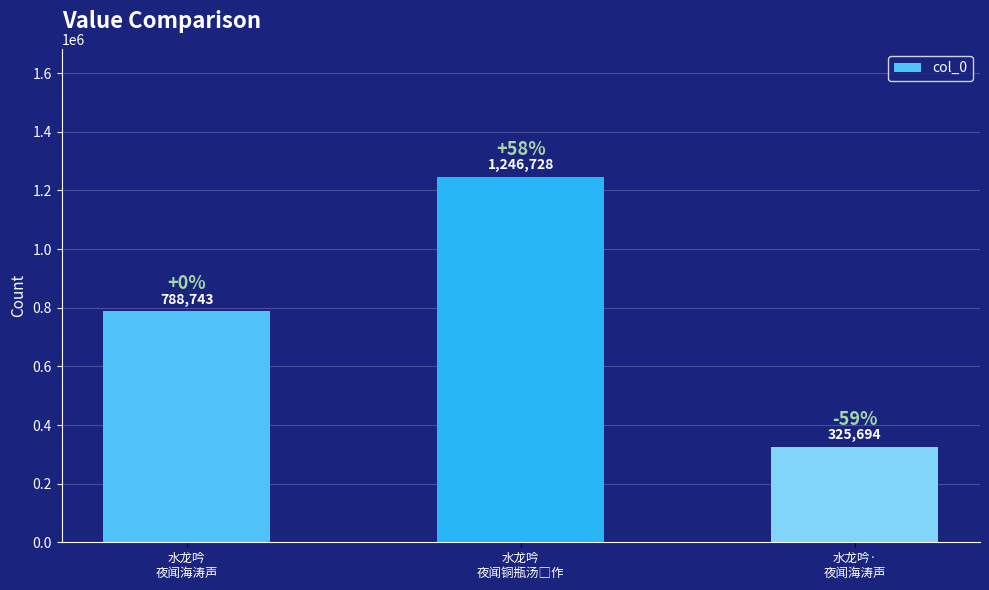

What is the difference between the maximum and minimum values?

921034